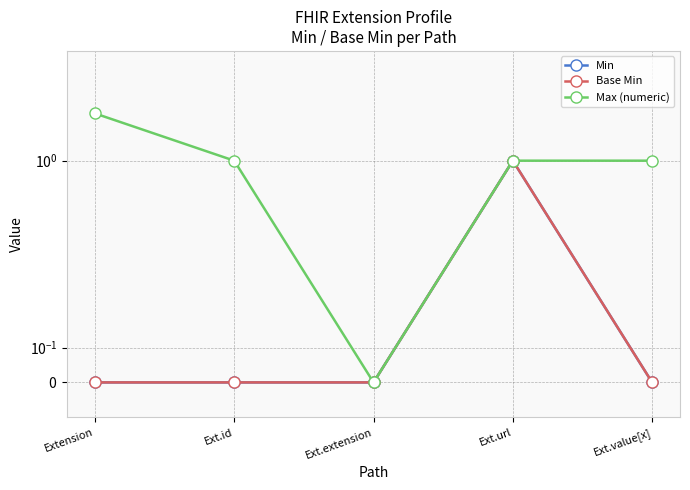

List the labels in order of Base Min value, smallest first.

Extension, Ext.id, Ext.extension, Ext.value[x], Ext.url